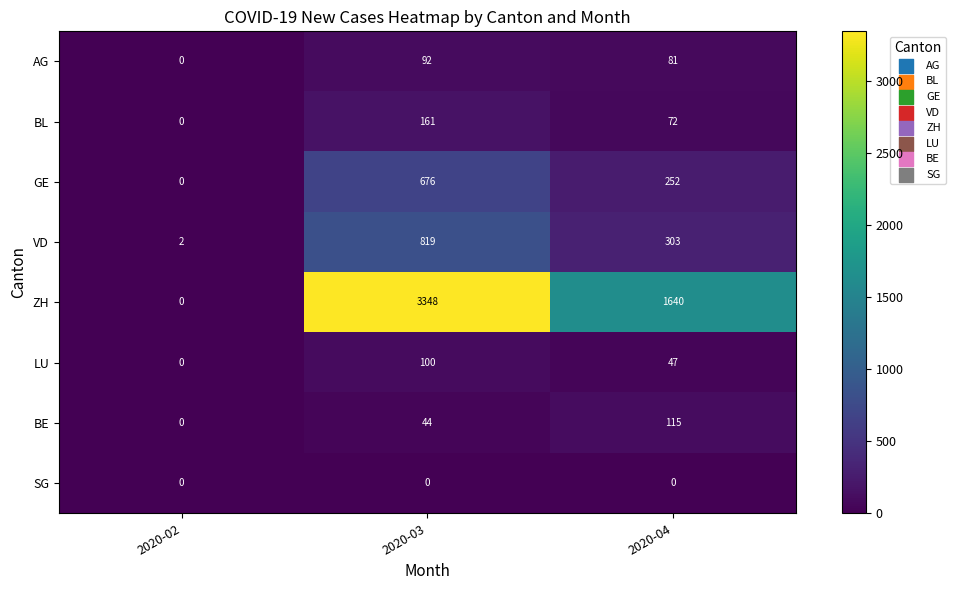

What is the total value across all series at 2020-02?

2